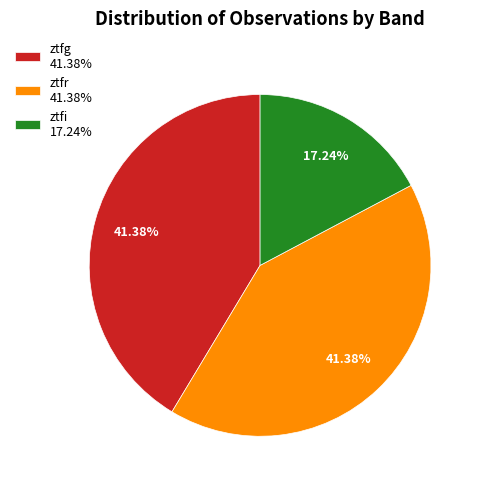

How much of the chart is everything except ztfg?

58.6%